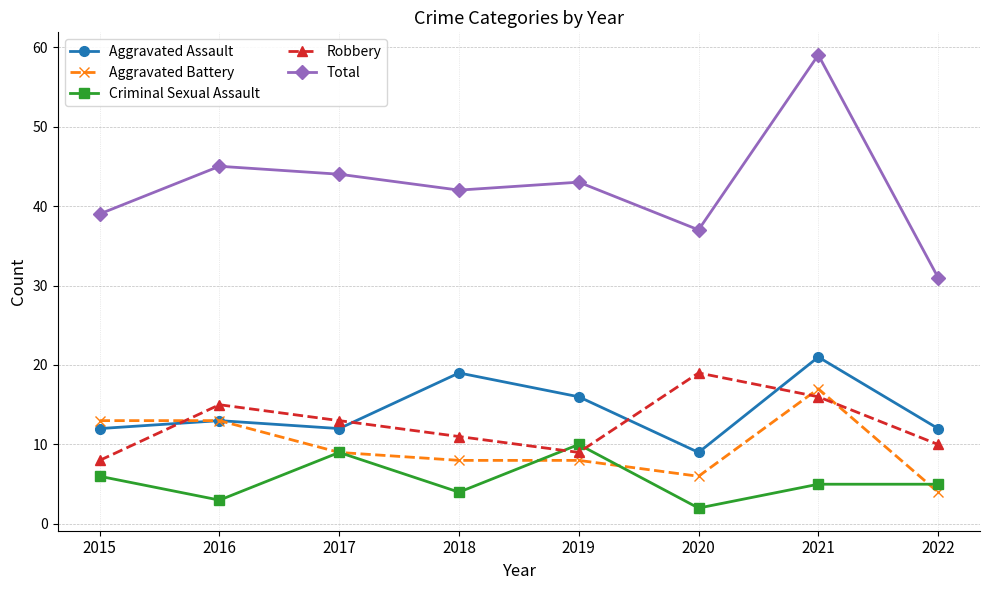

Reading left to right, what are all the values shown in this chart?

Aggravated Assault: 2015=12	2016=13	2017=12	2018=19	2019=16	2020=9	2021=21	2022=12
Aggravated Battery: 2015=13	2016=13	2017=9	2018=8	2019=8	2020=6	2021=17	2022=4
Criminal Sexual Assault: 2015=6	2016=3	2017=9	2018=4	2019=10	2020=2	2021=5	2022=5
Robbery: 2015=8	2016=15	2017=13	2018=11	2019=9	2020=19	2021=16	2022=10
Total: 2015=39	2016=45	2017=44	2018=42	2019=43	2020=37	2021=59	2022=31